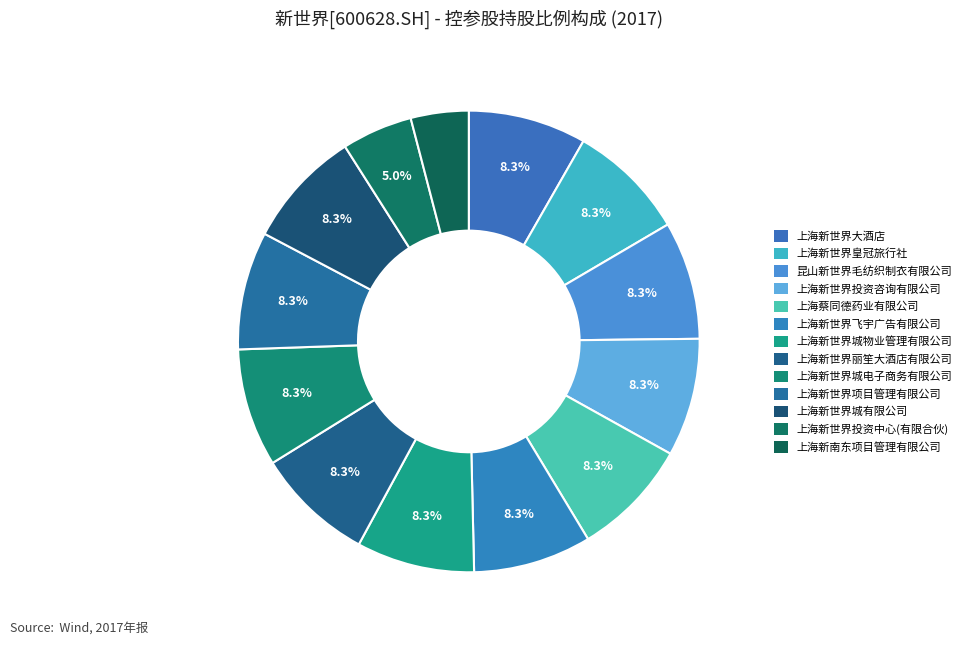

Is the sum of 上海新世界大酒店 and 上海新世界项目管理有限公司 greater than half?

No